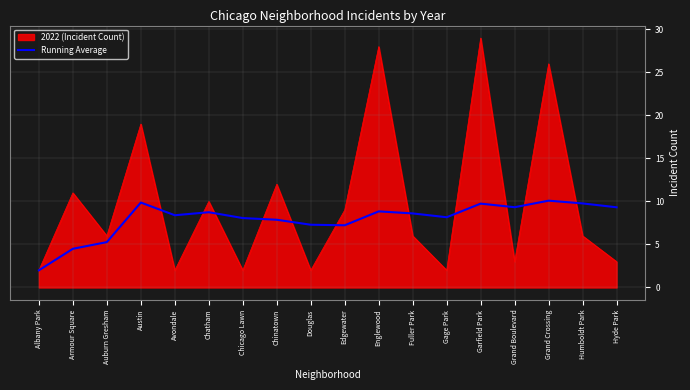

Rank the series by their maximum value, from lowest to highest.

Running Average, 2022 (Incident Count)